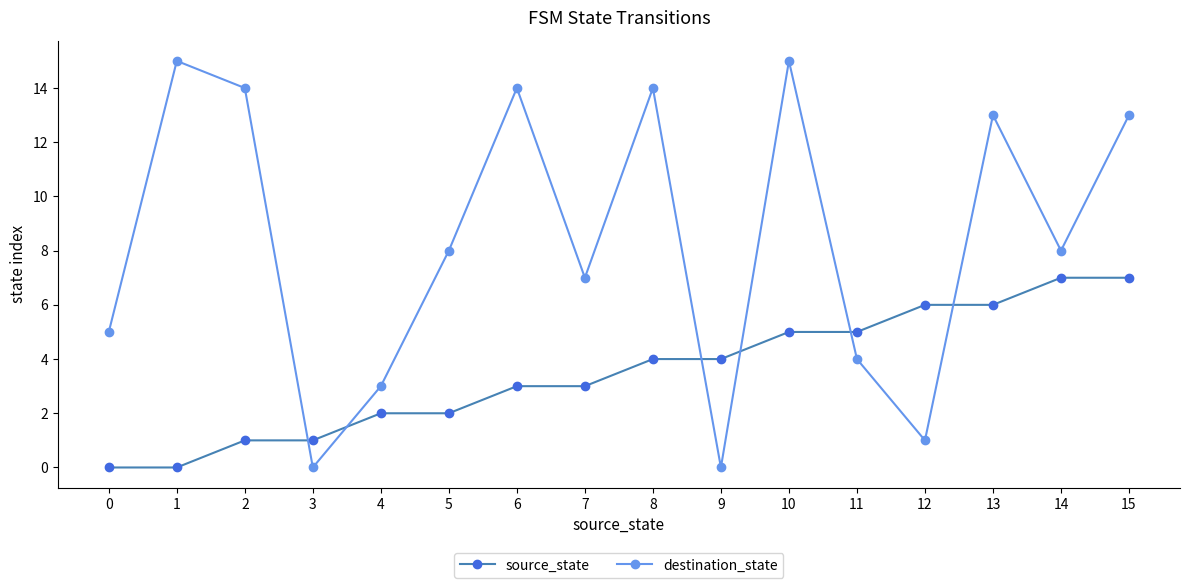

What is the value of the destination_state point at the 1st from the left?

5